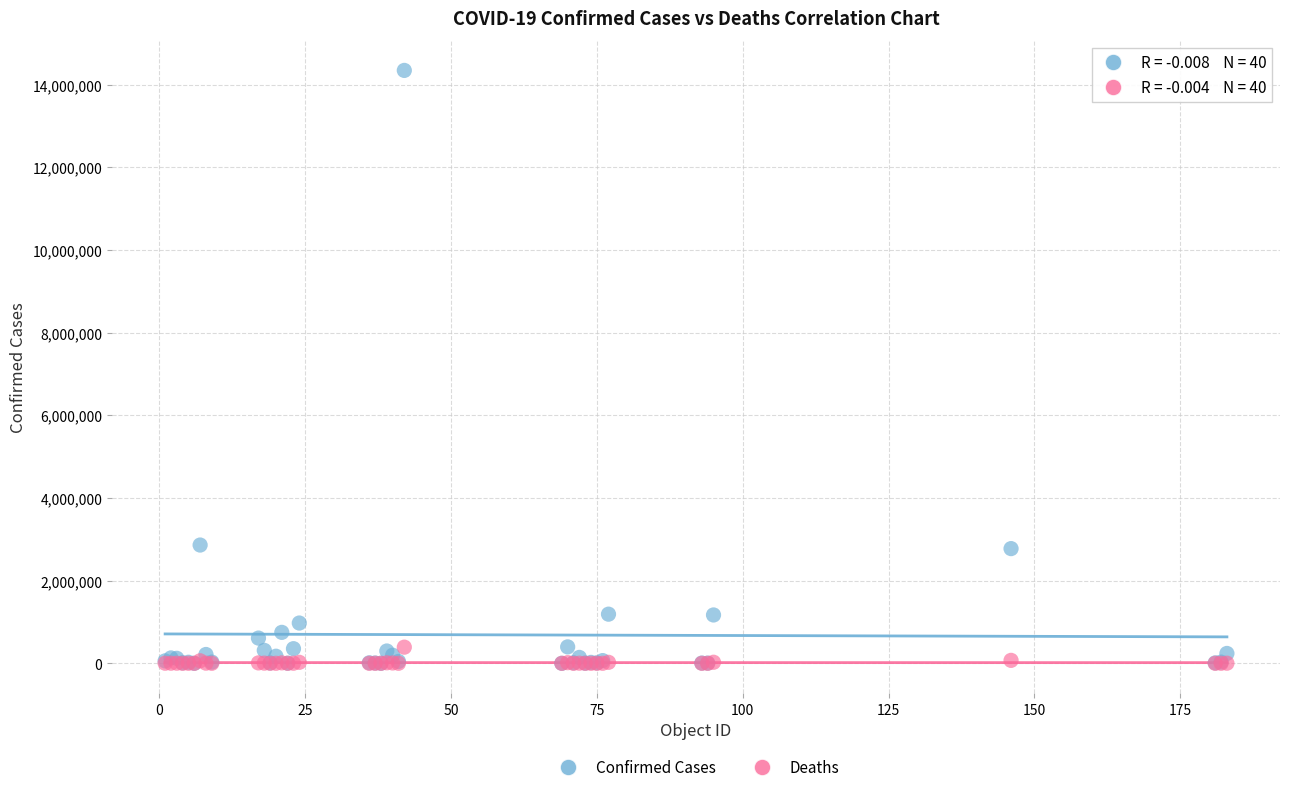

Which series has the widest spread of Y values?

Confirmed Cases